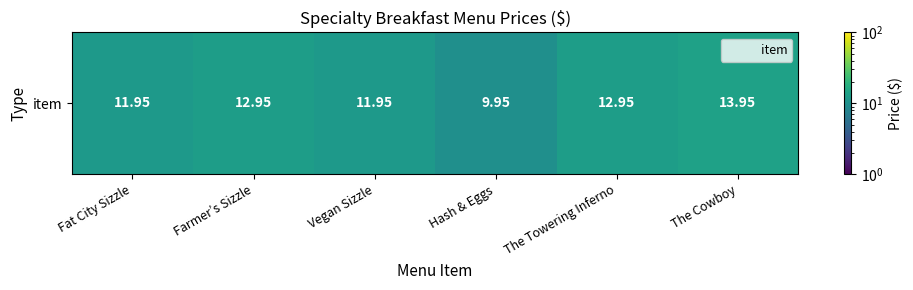

What is the change in value from Vegan Sizzle to Hash & Eggs?

-2.0